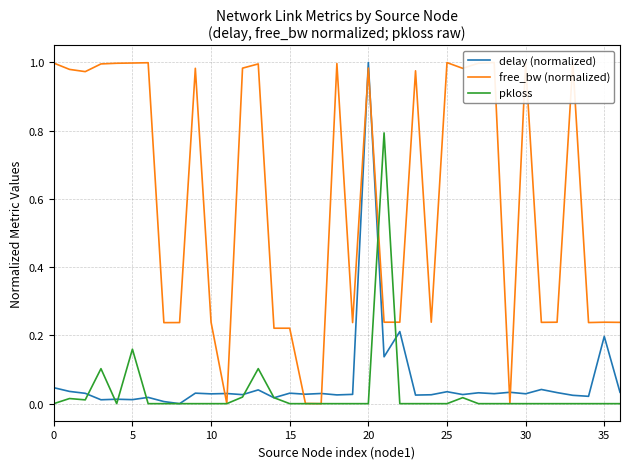

Which series has the largest range (max minus min)?

delay (normalized)